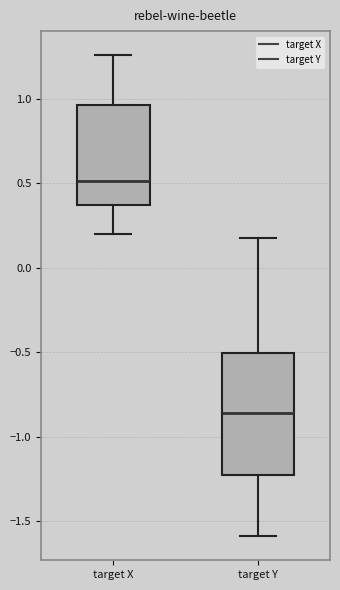

Comparing the boxes themselves (not the whiskers), which one is the tallest?

target Y